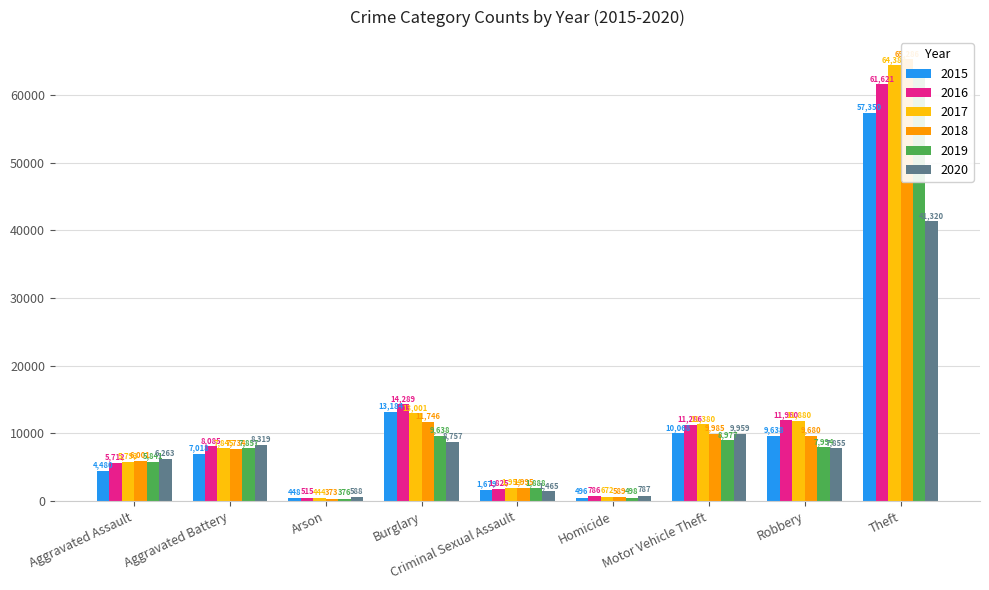

What is the sum of the 2017 values at Burglary and Aggravated Battery?

20846